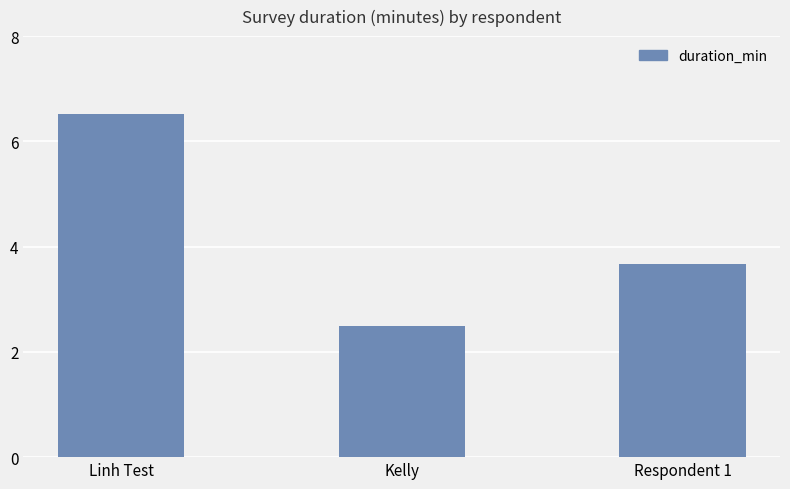

Reading left to right, list all the values displayed in this chart.

Linh Test=6.5	Kelly=2.5	Respondent 1=3.7